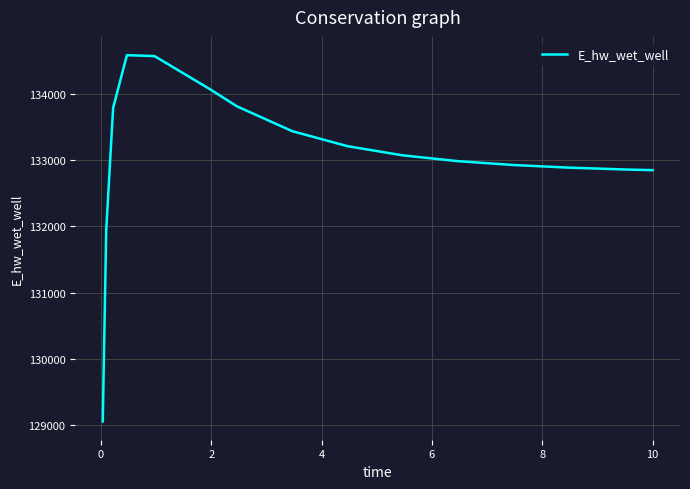

What is the smallest value displayed?

129055.2